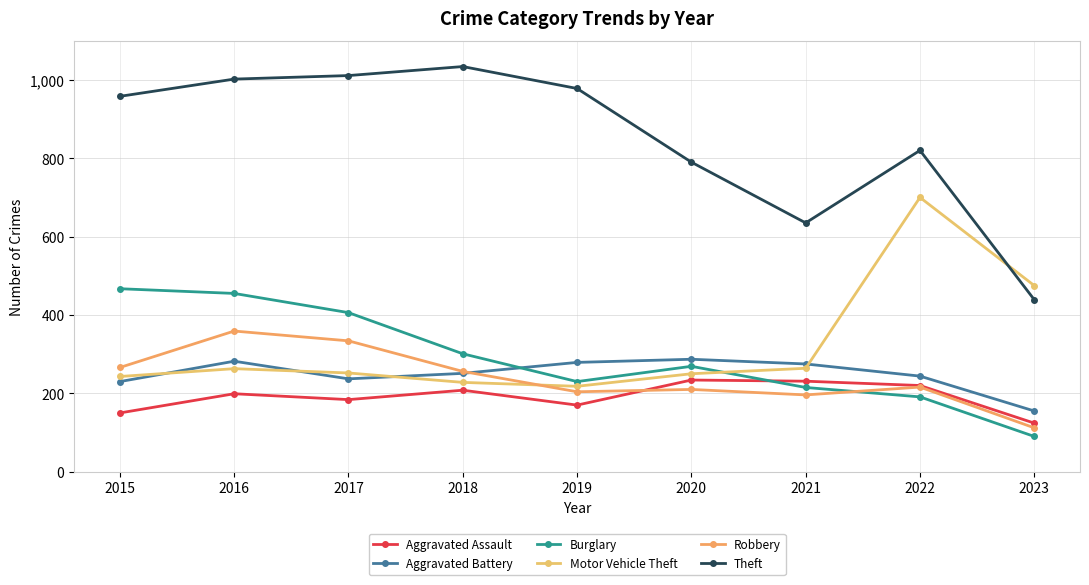

What is the difference between the Burglary values at 2016 and 2023?

365